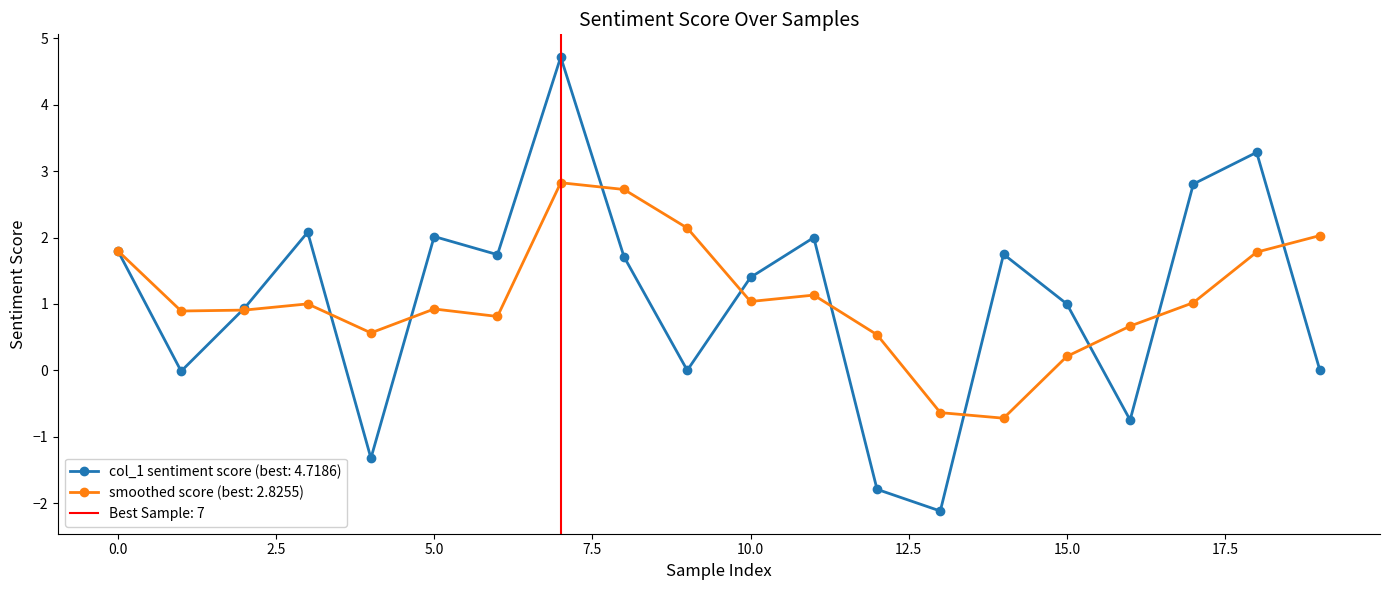

Is it true that the value at 17 is 4.4?

False